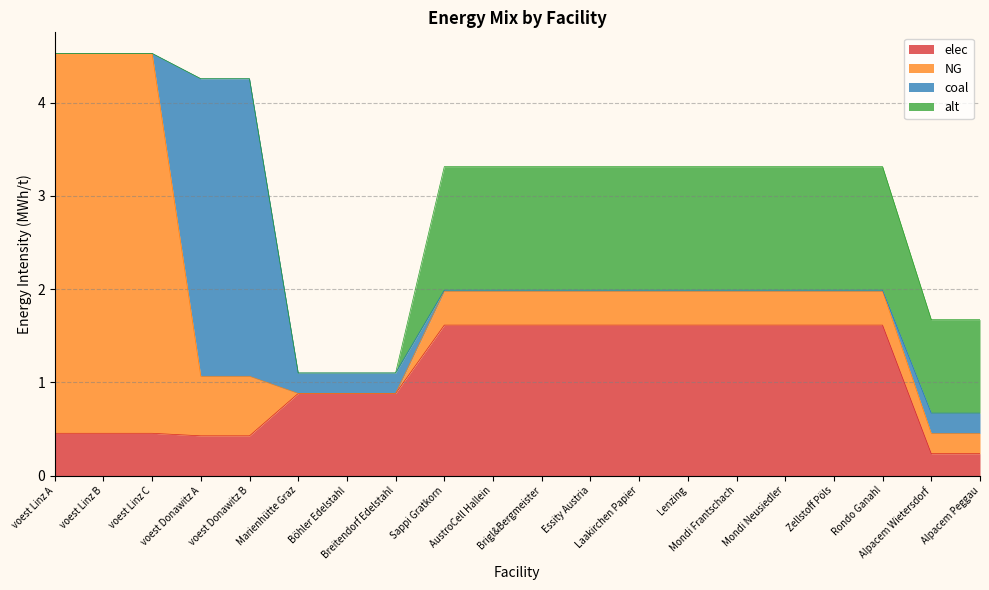

What is the approximate value of NG at Mondi Neusiedler?

0.4